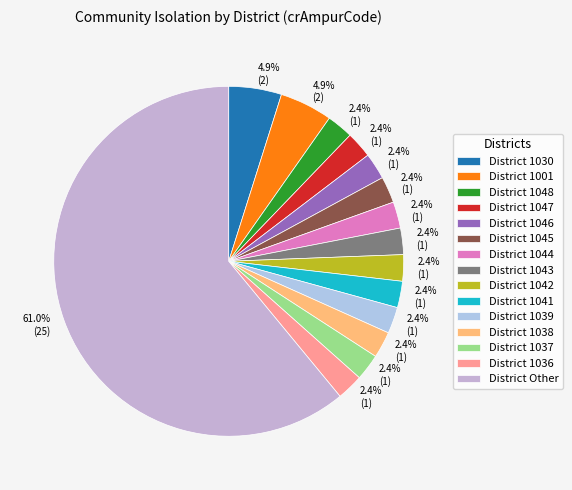

How many slices are in this pie chart?

15